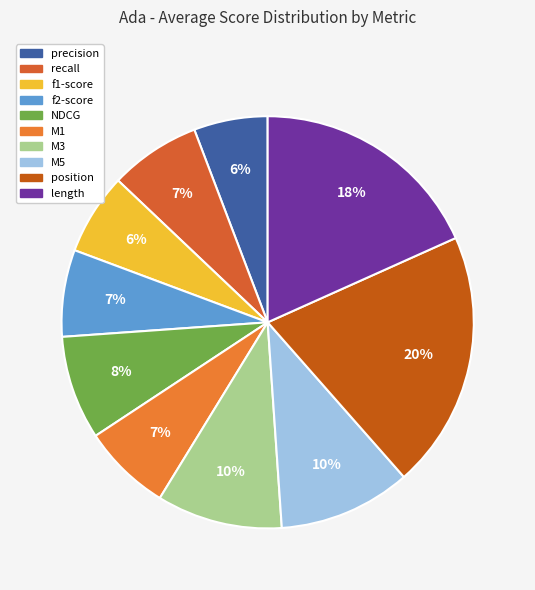

Count the number of slices in the pie.

10